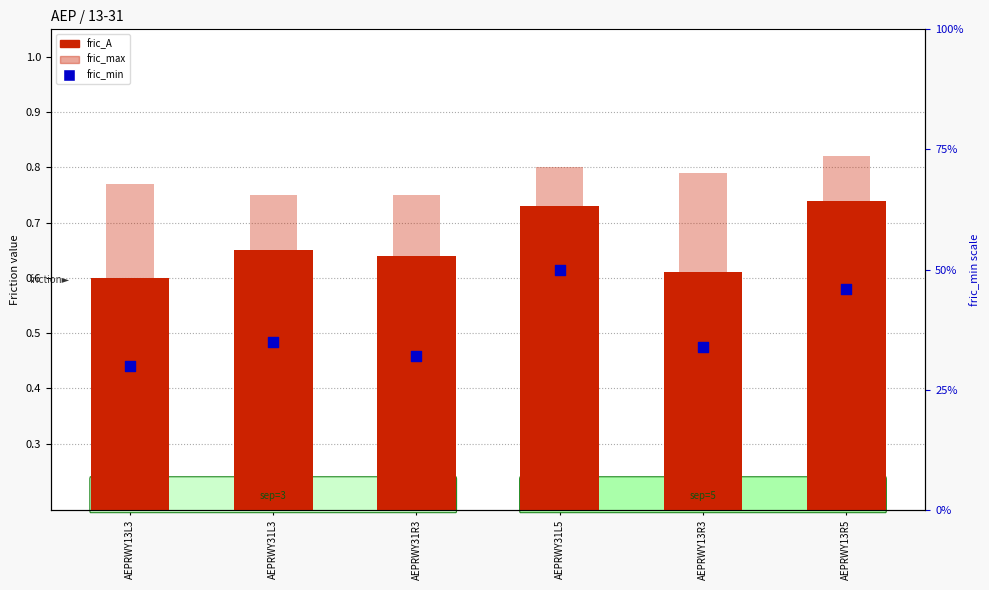

Is the value of fric_A (primary) at AEPRWY31R3 greater than the value of fric_min (secondary) at AEPRWY13R5?

Yes